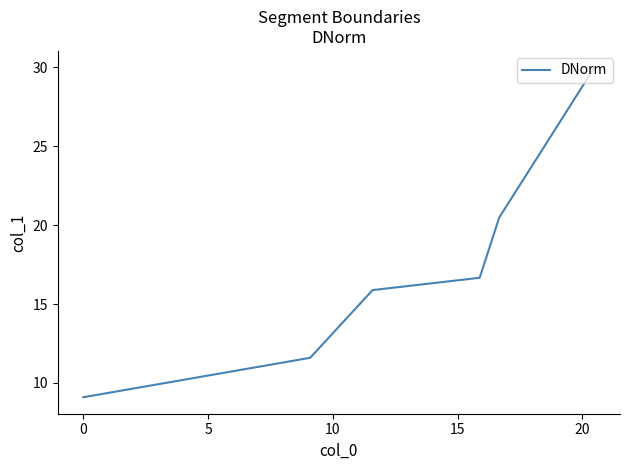

What is the sum of all values?

103.7